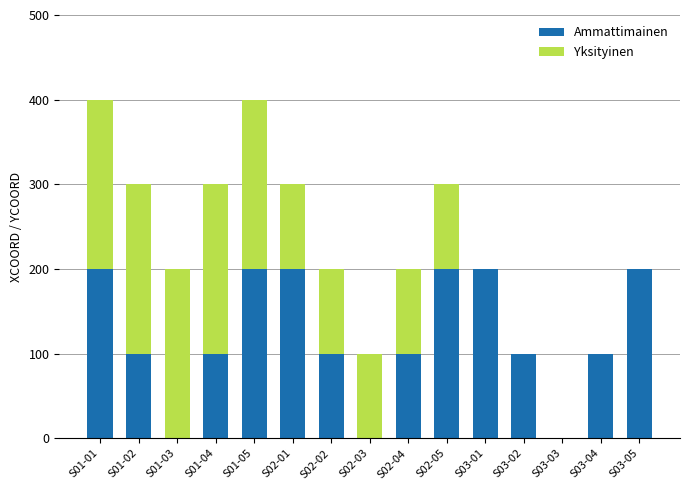

The value of Ammattimainen at S02-04 is 137. True or false?

False